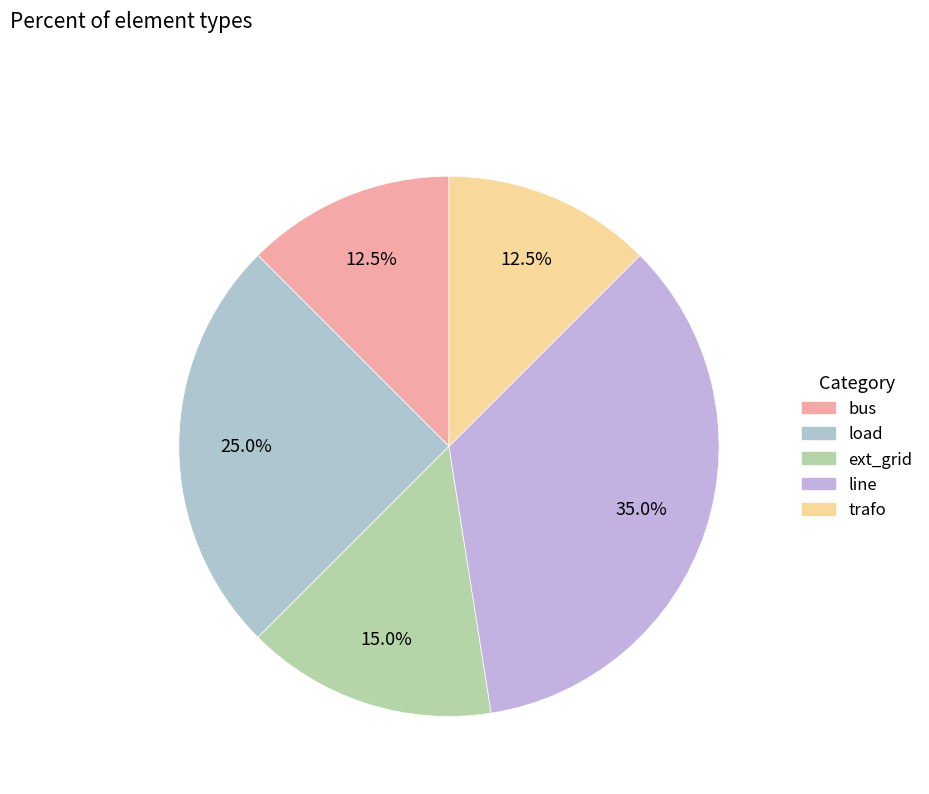

Which category has the biggest portion of the pie?

line